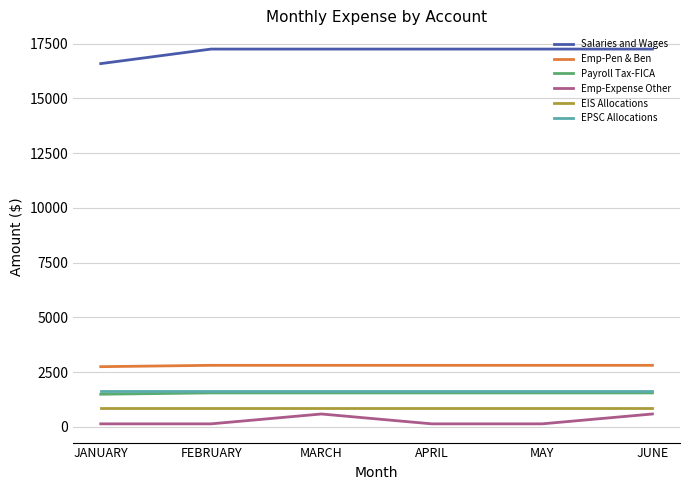

What is the approximate value of EIS Allocations at MARCH?

870